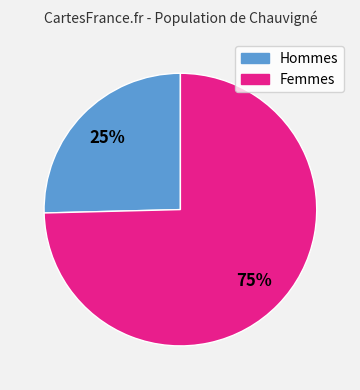

How many slices are in this pie chart?

2